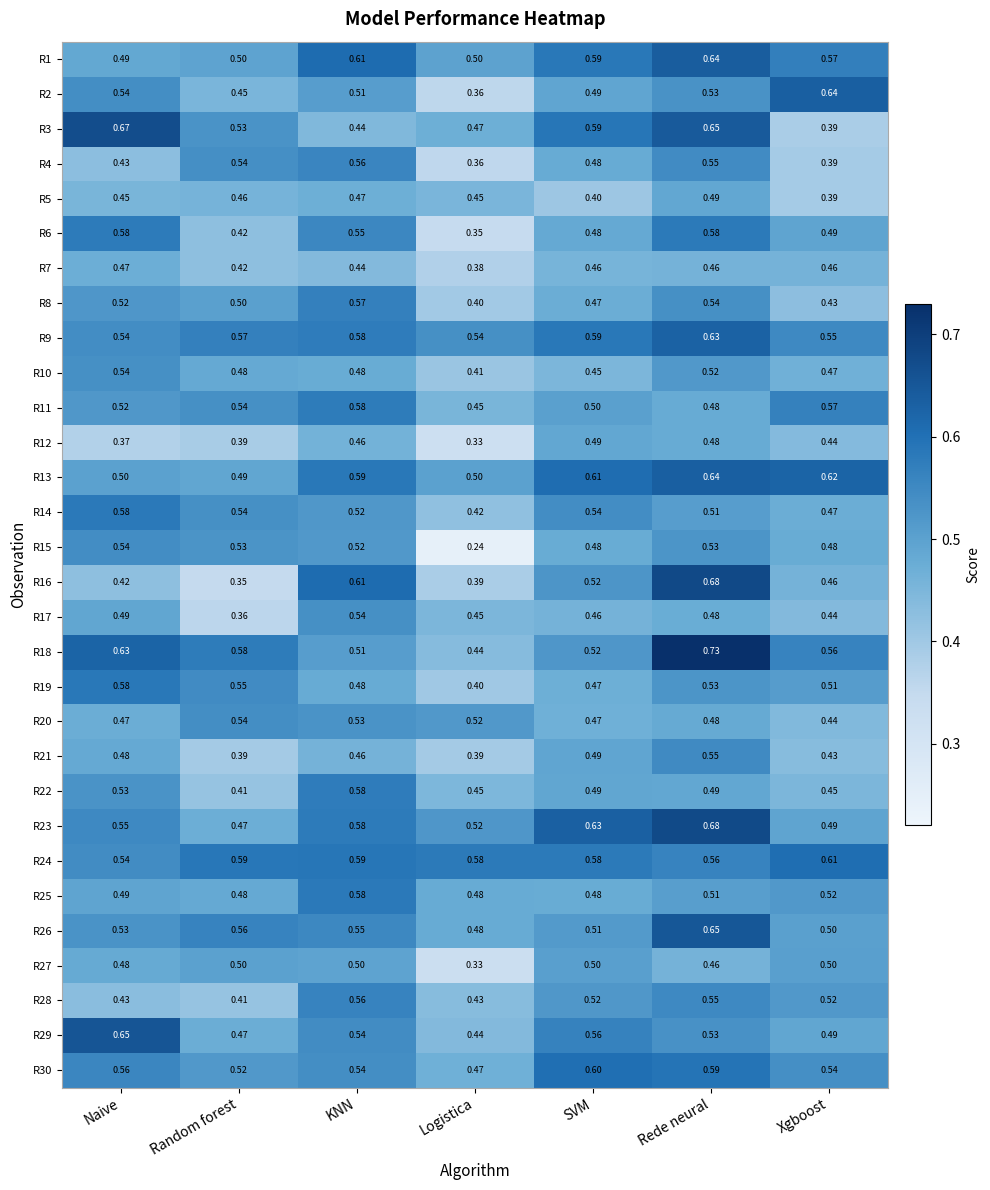

Which label corresponds to the smallest value in the chart?

Logistica